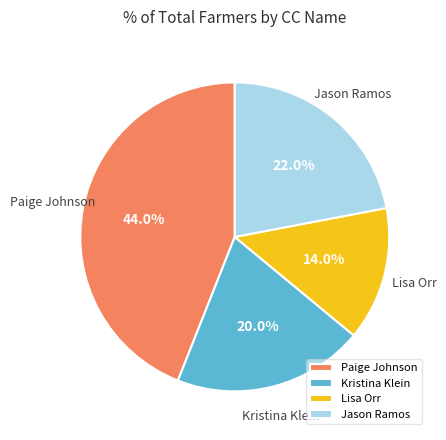

Which has a higher value, Kristina Klein or Paige Johnson?

Paige Johnson